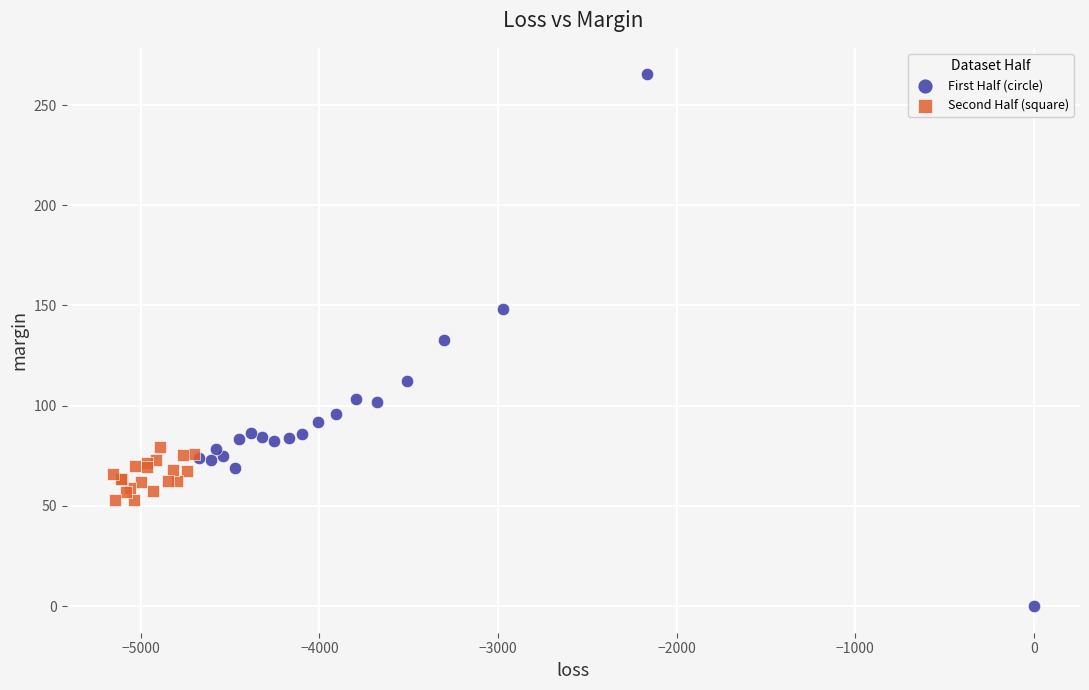

Which series reaches the minimum Y coordinate?

First Half (circle)